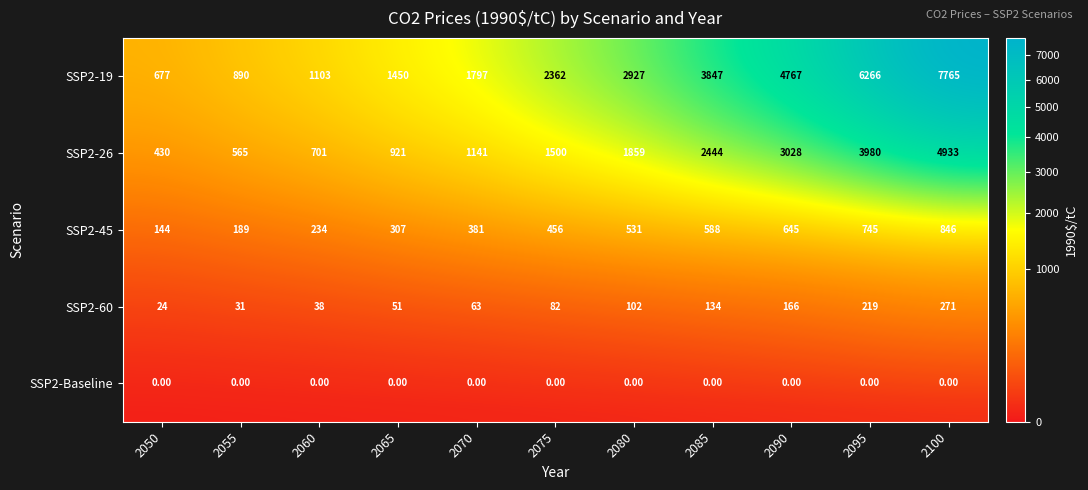

What is the difference between the SSP2-60 values at 2085 and 2075?

52